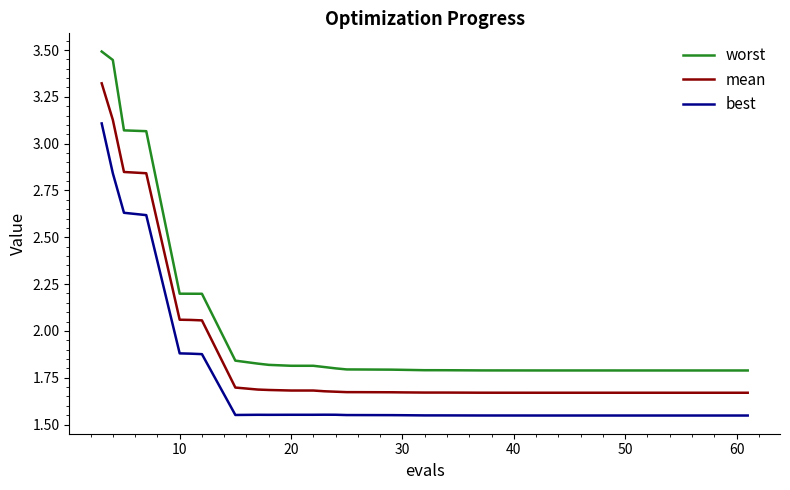

List the series in order of their peak value, lowest first.

best, mean, worst